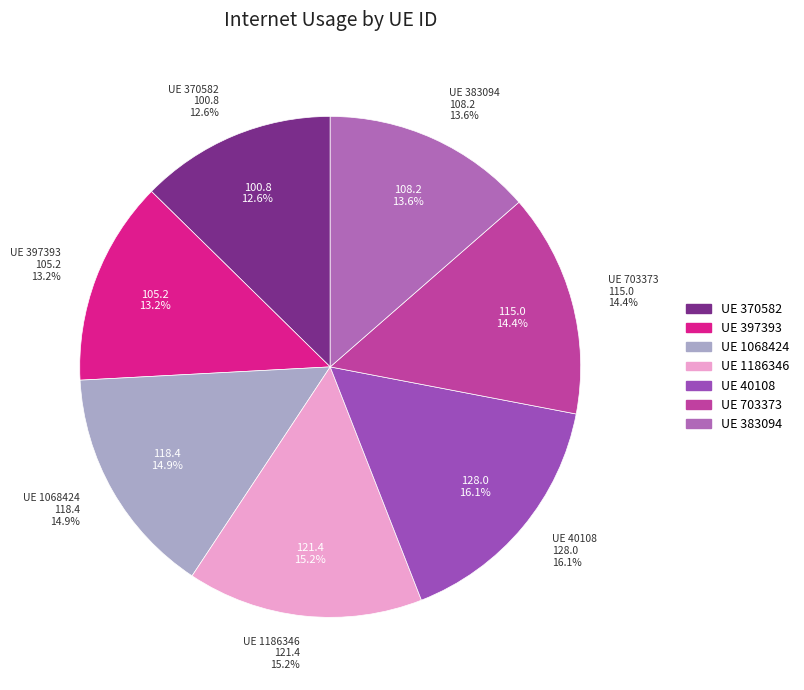

The 370582 slice represents 13% of the pie. True or false?

True